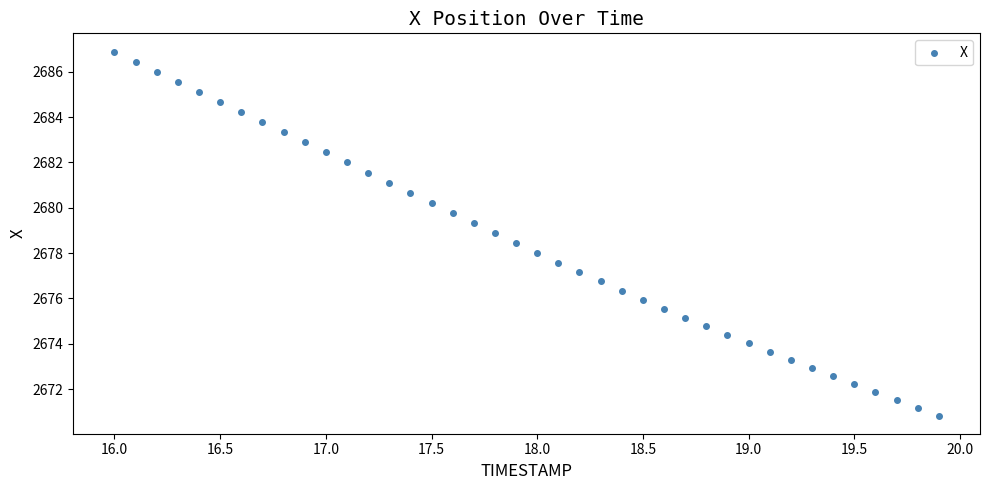

What is the range of X values (max minus min)?

3.9